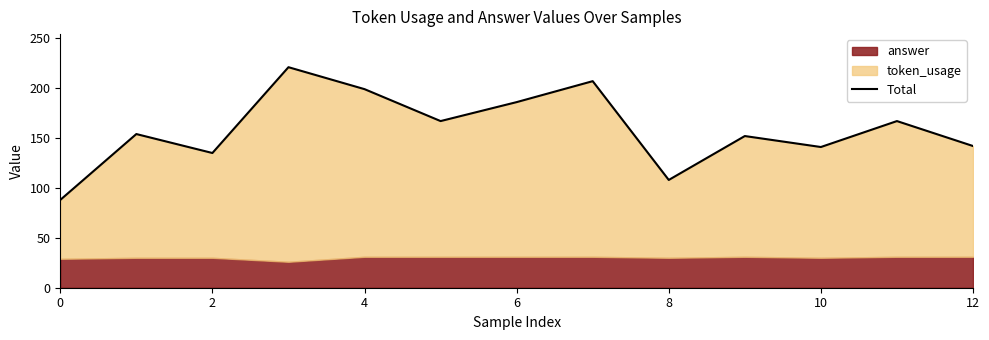

How many interior local peaks (higher than both neighbors) does the data have?

5